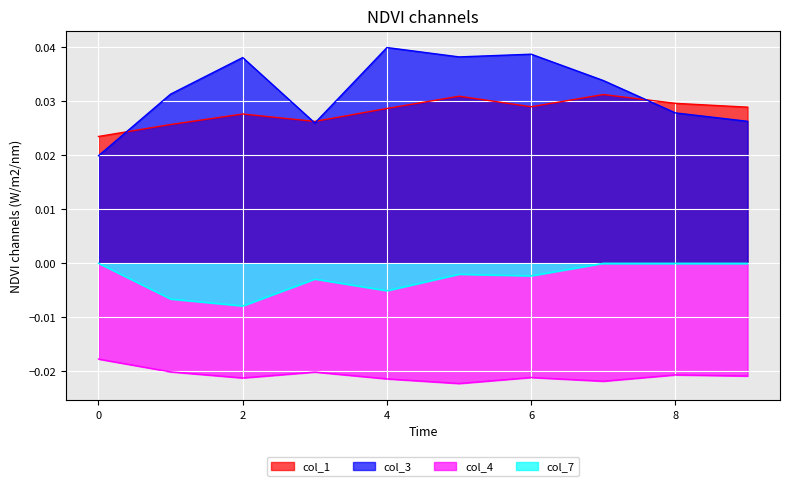

True or false: col_4 has a value of -0.0 at 3.

True